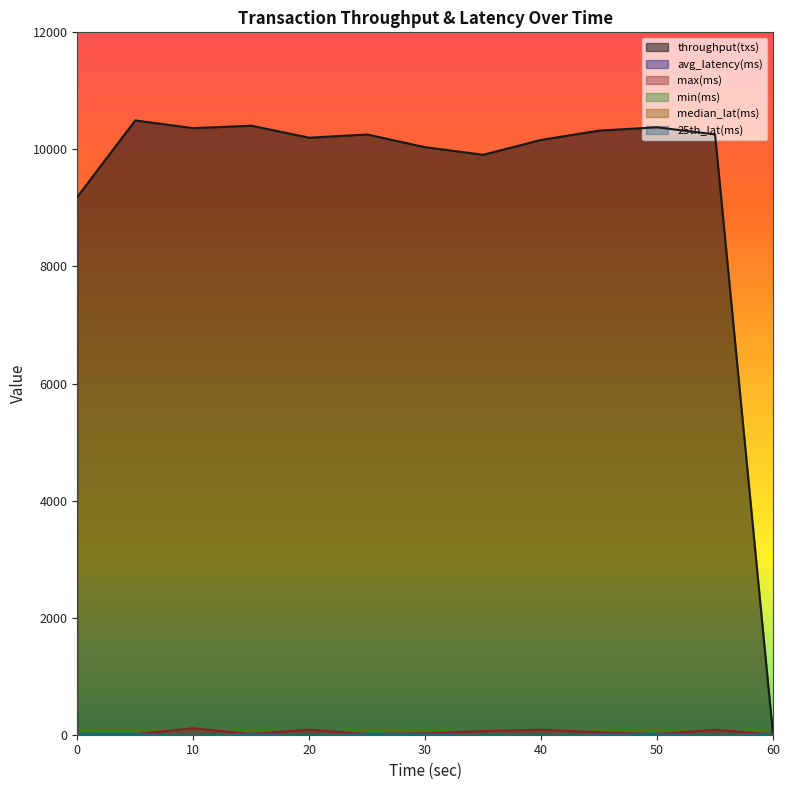

What is the greatest value displayed?

10495.0